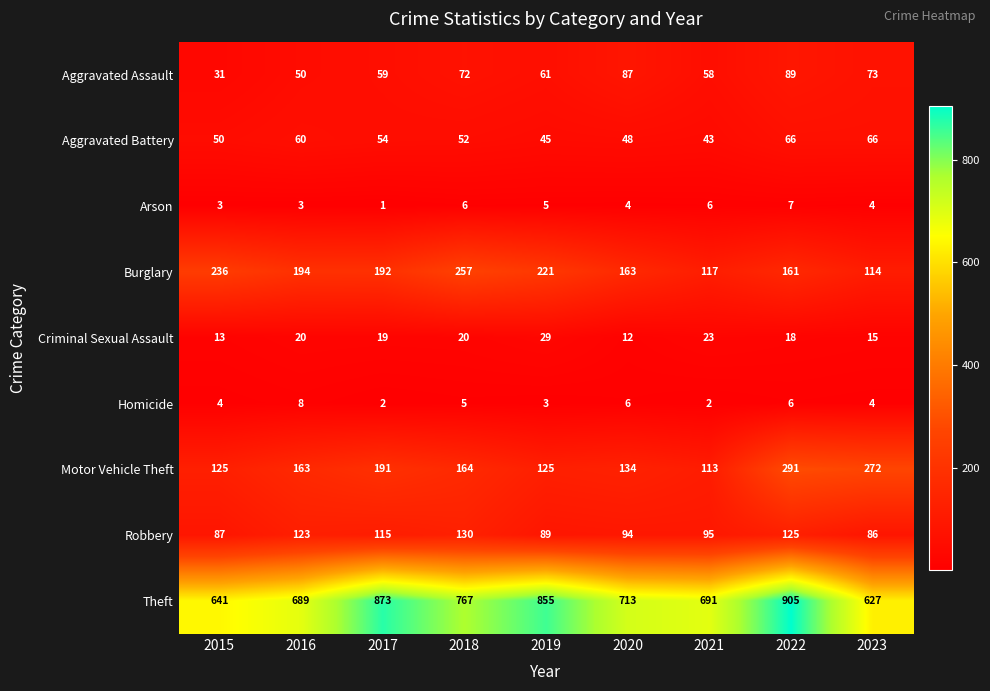

At which label does Burglary reach its minimum?

2023